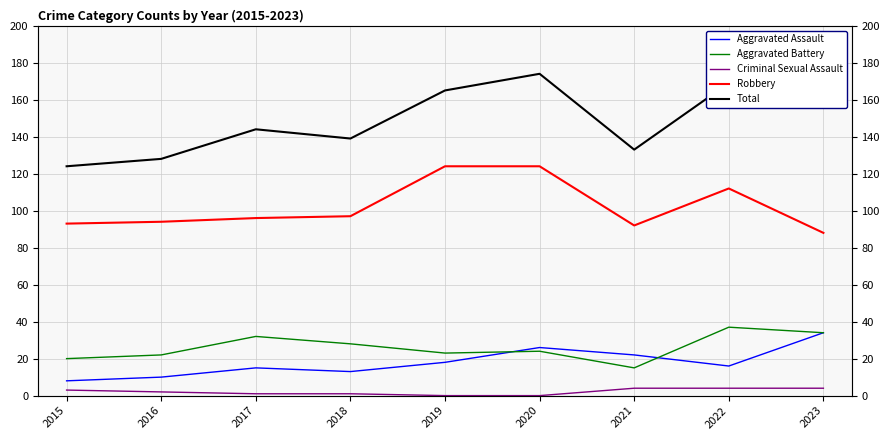

True or false: Criminal Sexual Assault and Aggravated Assault cross at least once.

False